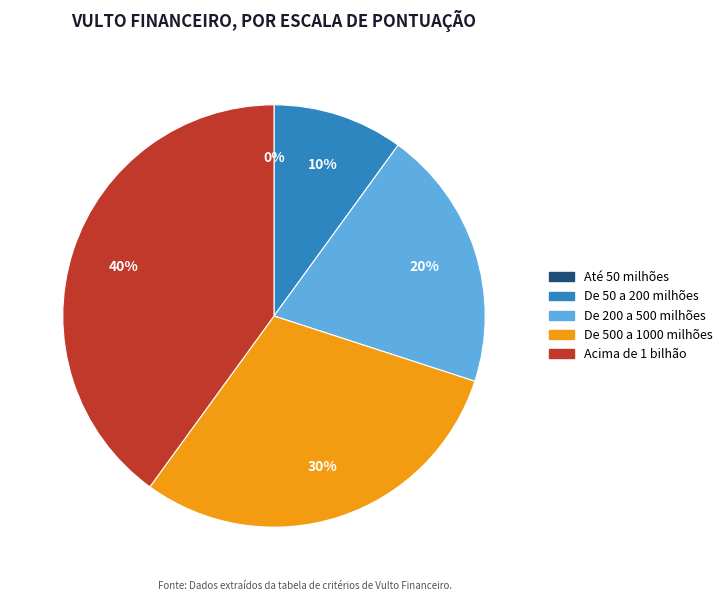

What percentage is the De 50 a 200 milhões slice, to the nearest percent?

10%